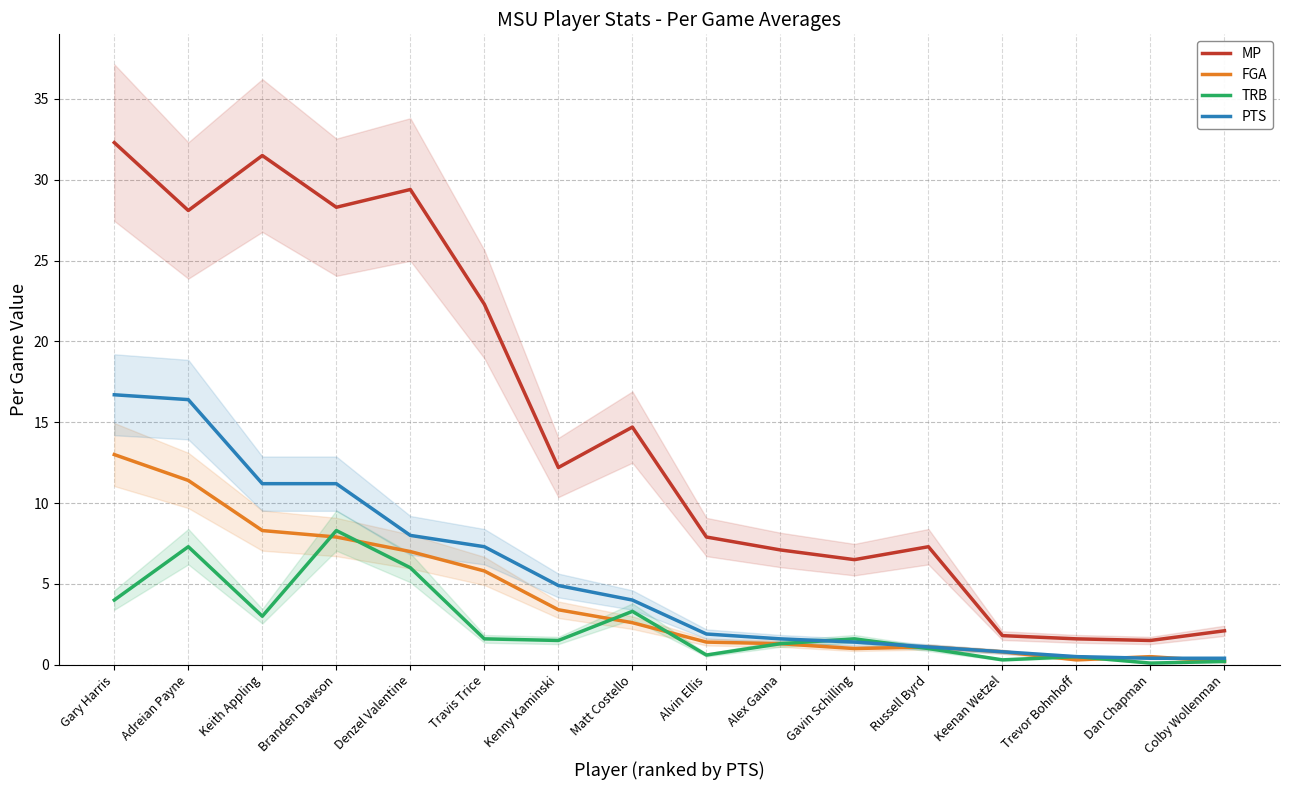

Is the value of MP at Kenny Kaminski greater than the value of PTS at Colby Wollenman?

Yes